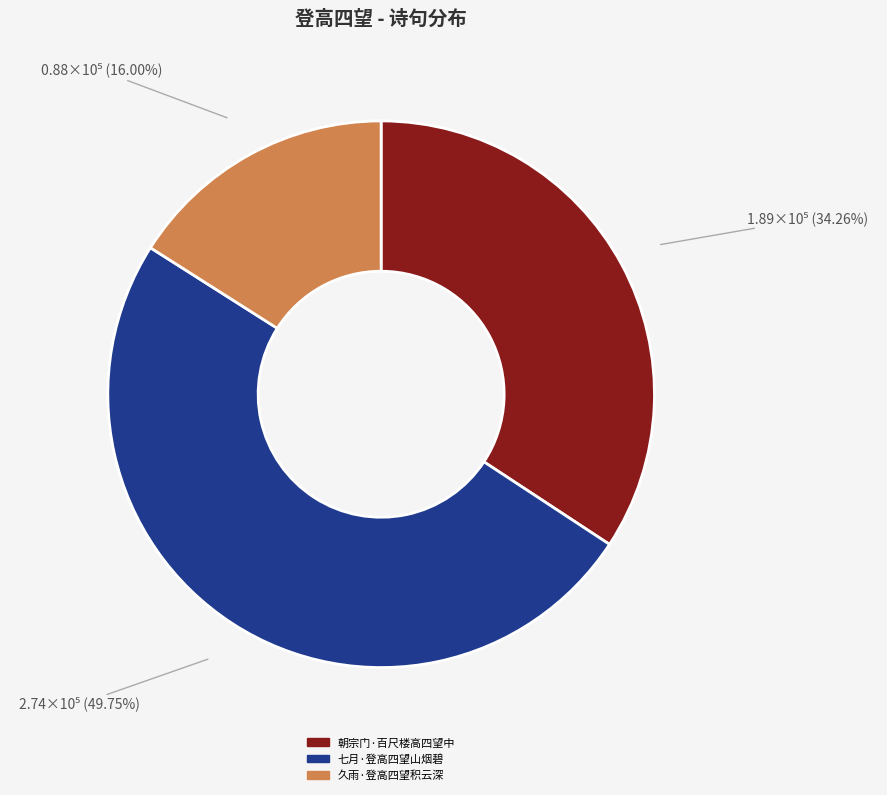

Count the number of slices in the pie.

3